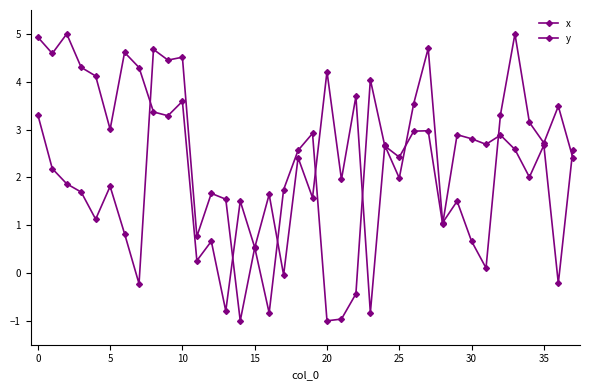

How many lines are shown in the chart?

2